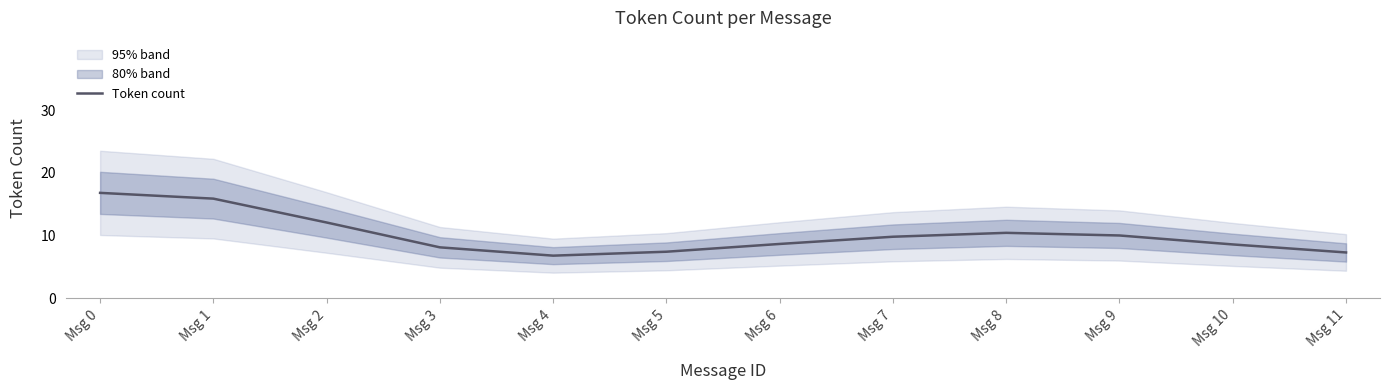

Is it true that the value at Msg 11 is 10.3?

False